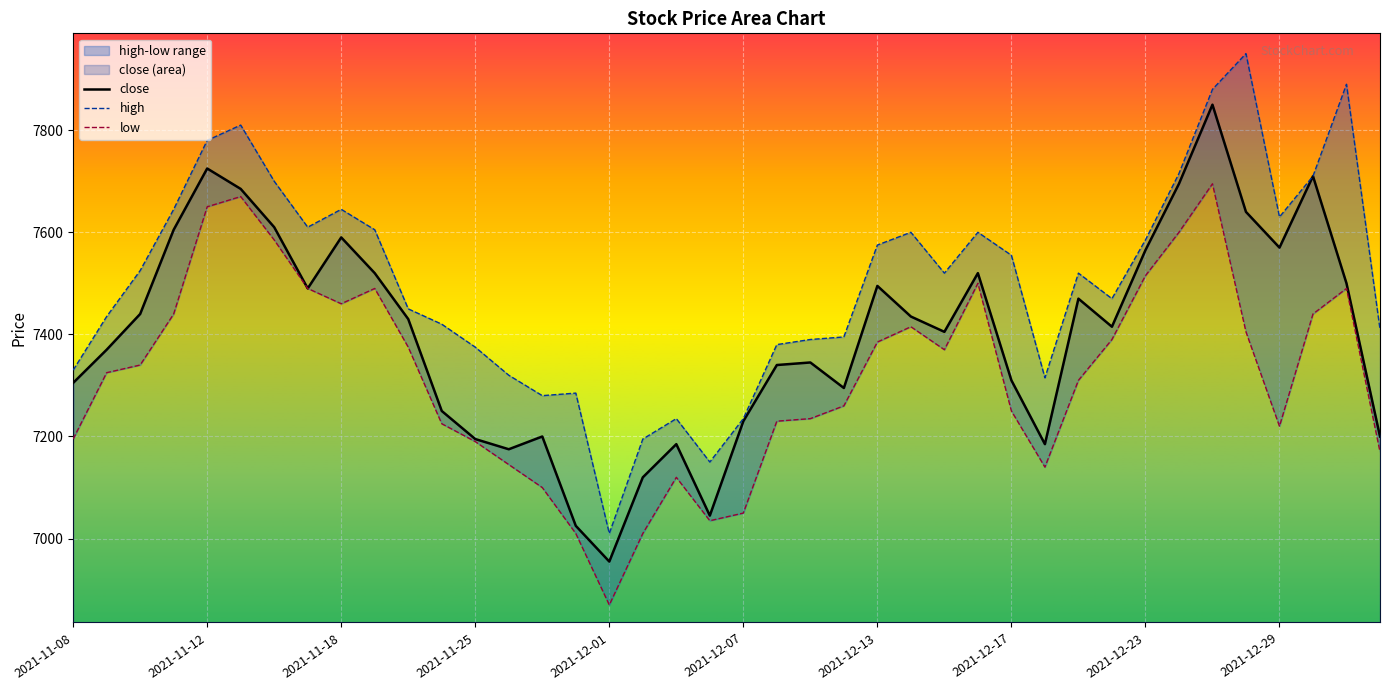

True or false: low and high cross at least once.

False